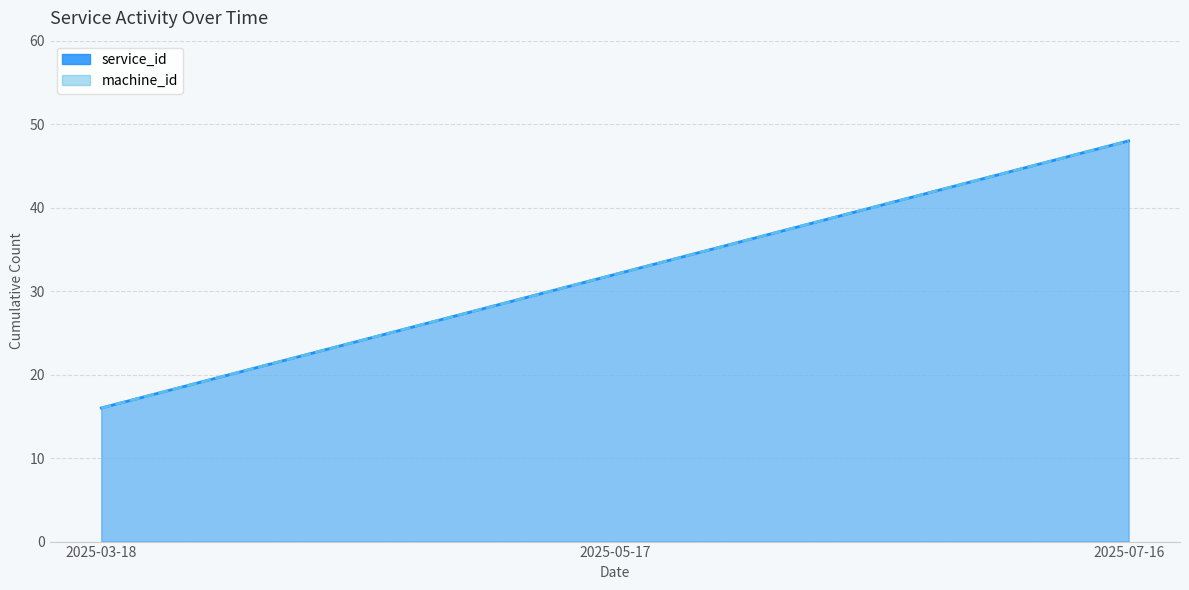

Rank the categories by service_id value from highest to lowest.

2025-07-16, 2025-05-17, 2025-03-18